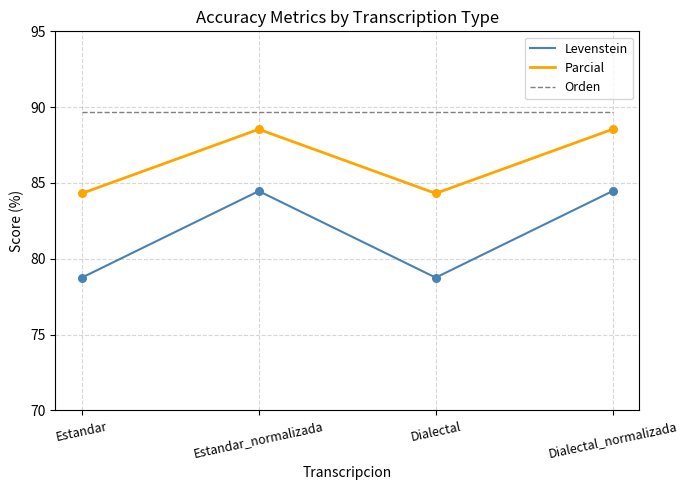

What is the total value across all series at Dialectal_normalizada?

262.7